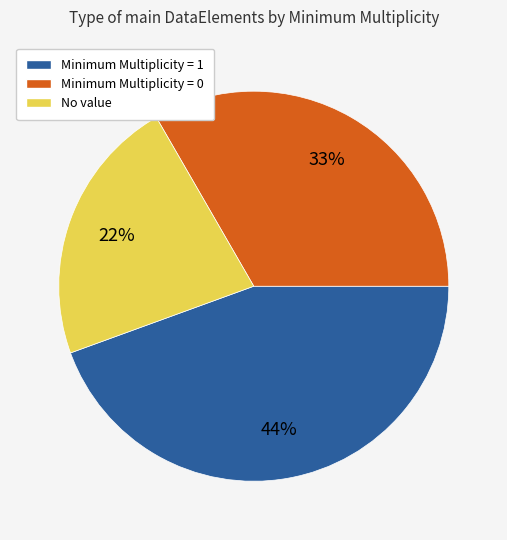

Count the number of slices in the pie.

3